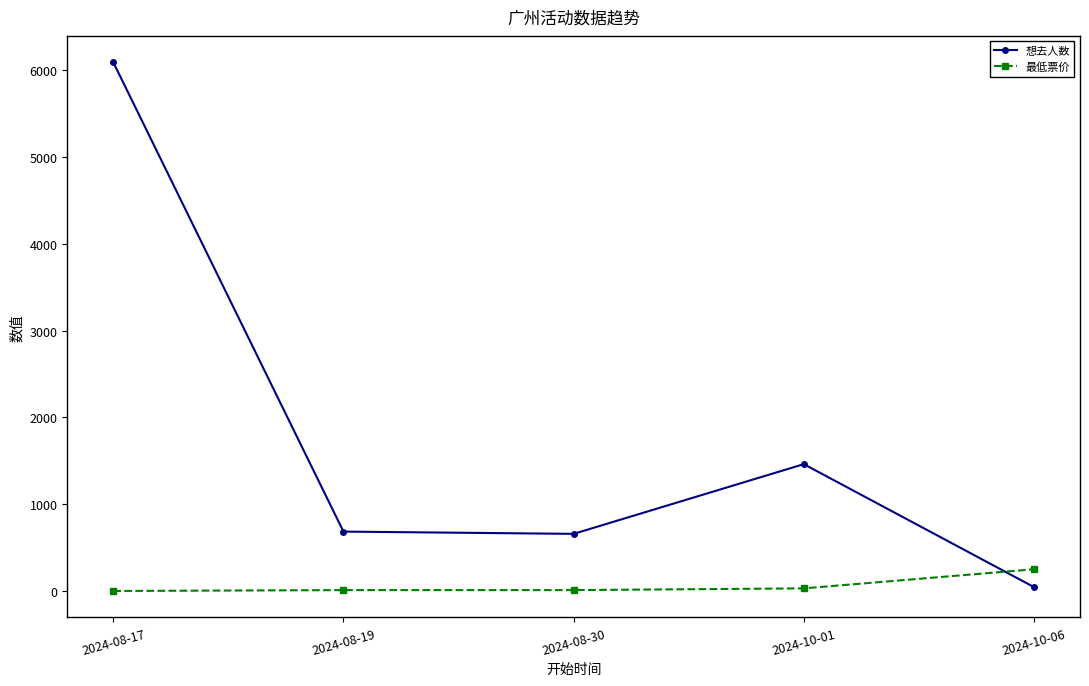

How many lines are shown in the chart?

2